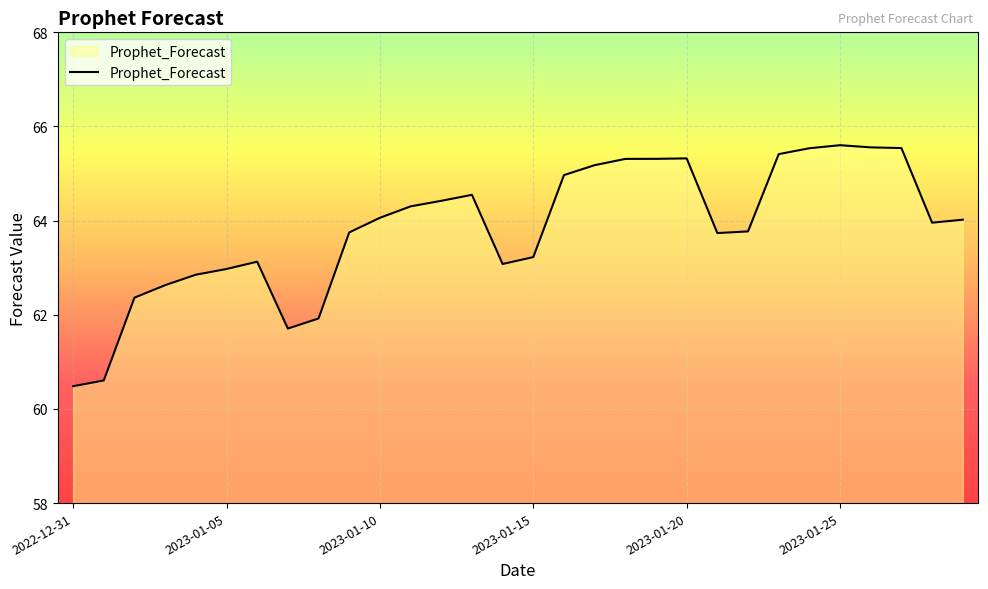

What is the greatest value displayed?

65.6